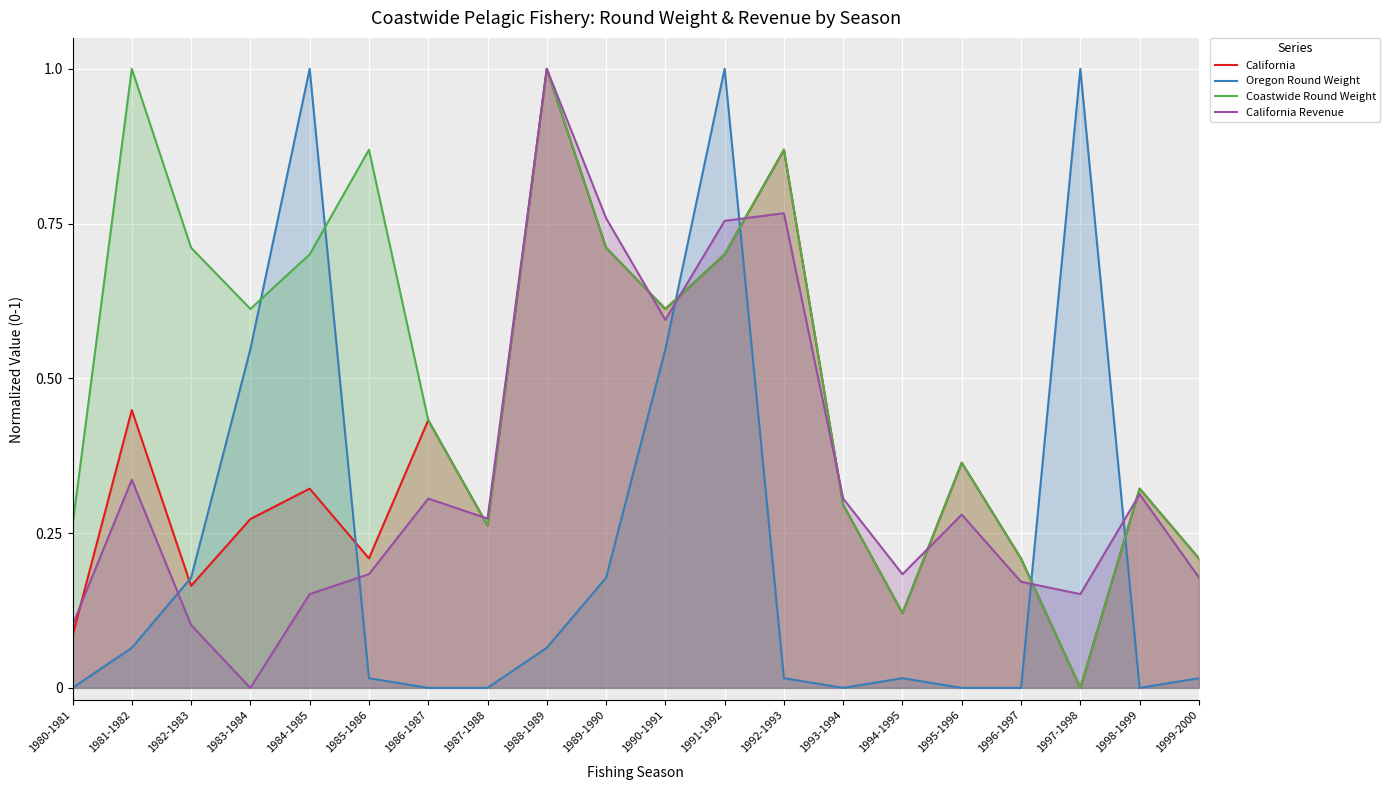

Does the chart display data point markers on the line(s)?

No